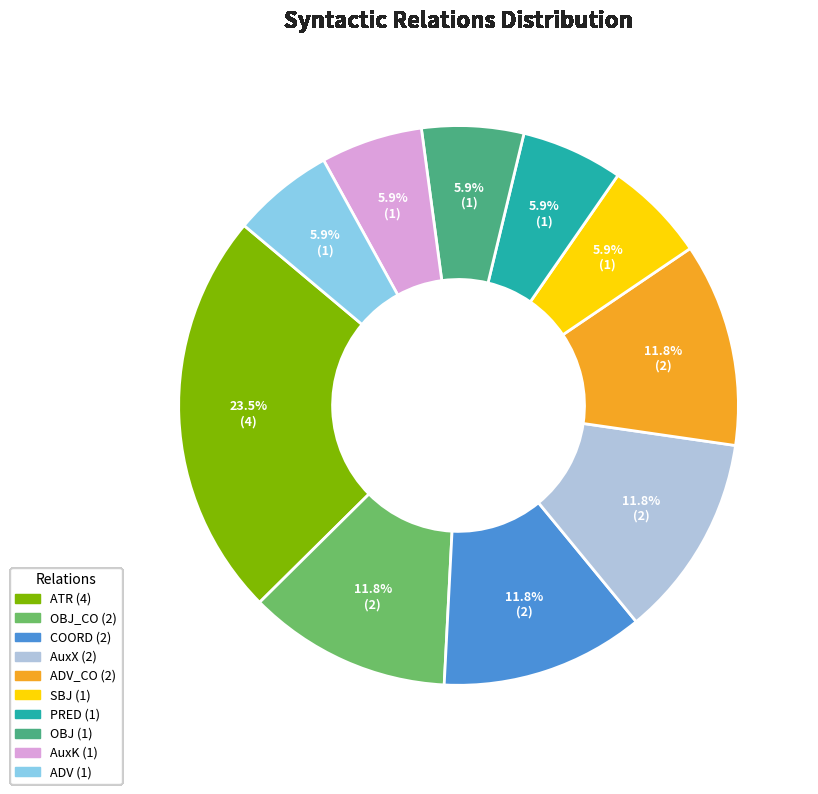

Is there any slice that represents more than half of the pie?

No